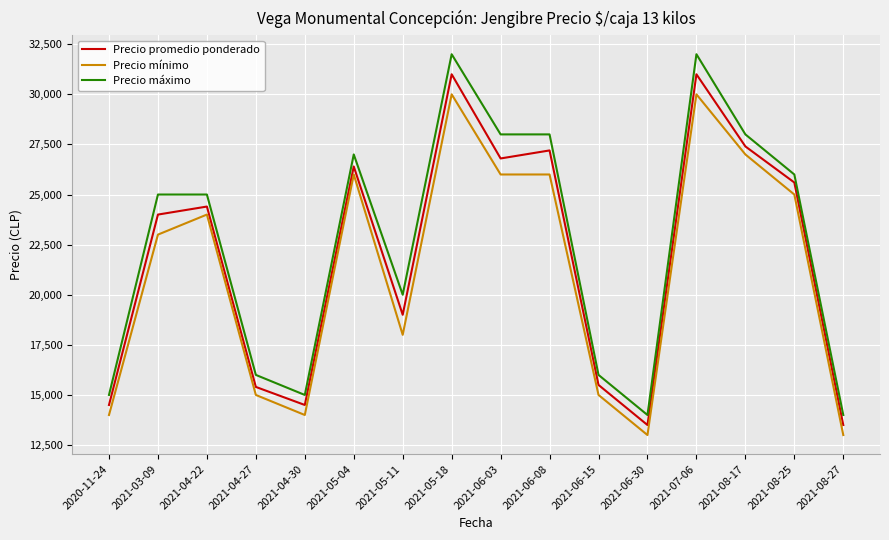

Reading left to right, extract all data points from this chart.

Precio promedio ponderado: 2020-11-24=14500	2021-03-09=24000	2021-04-22=24400	2021-04-27=15400	2021-04-30=14500	2021-05-04=26400	2021-05-11=19000	2021-05-18=31000	2021-06-03=26800	2021-06-08=27200	2021-06-15=15500	2021-06-30=13500	2021-07-06=31000	2021-08-17=27400	2021-08-25=25600	2021-08-27=13500
Precio mínimo: 2020-11-24=14000	2021-03-09=23000	2021-04-22=24000	2021-04-27=15000	2021-04-30=14000	2021-05-04=26000	2021-05-11=18000	2021-05-18=30000	2021-06-03=26000	2021-06-08=26000	2021-06-15=15000	2021-06-30=13000	2021-07-06=30000	2021-08-17=27000	2021-08-25=25000	2021-08-27=13000
Precio máximo: 2020-11-24=15000	2021-03-09=25000	2021-04-22=25000	2021-04-27=16000	2021-04-30=15000	2021-05-04=27000	2021-05-11=20000	2021-05-18=32000	2021-06-03=28000	2021-06-08=28000	2021-06-15=16000	2021-06-30=14000	2021-07-06=32000	2021-08-17=28000	2021-08-25=26000	2021-08-27=14000